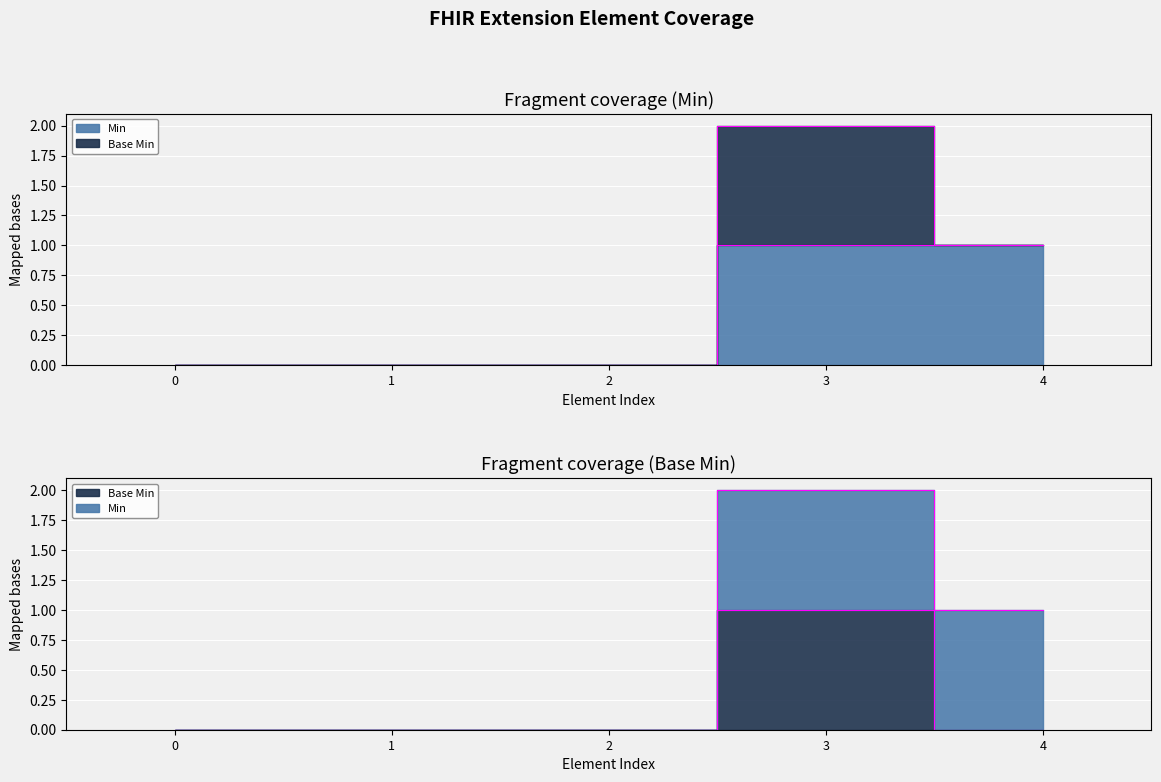

True or false: Base Min has more than 0 interior local peaks.

True